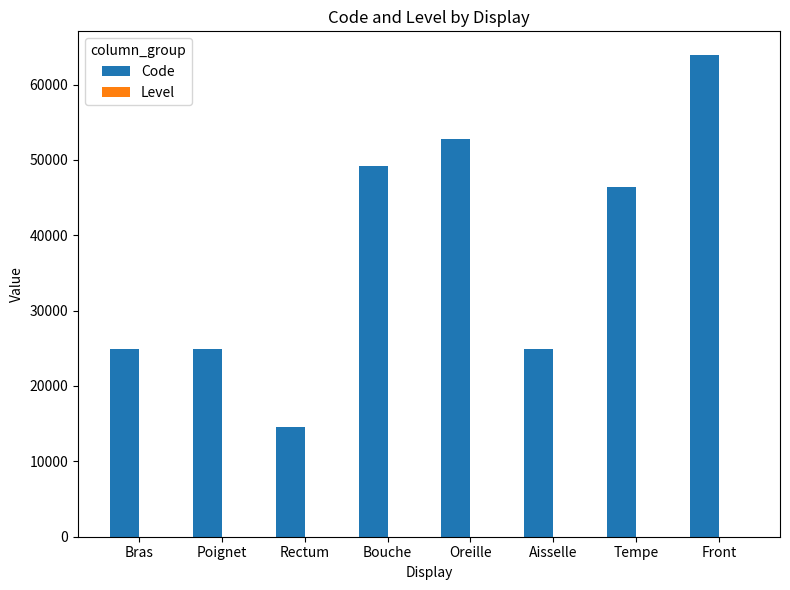

Which category has the highest value in the Code series?

Front